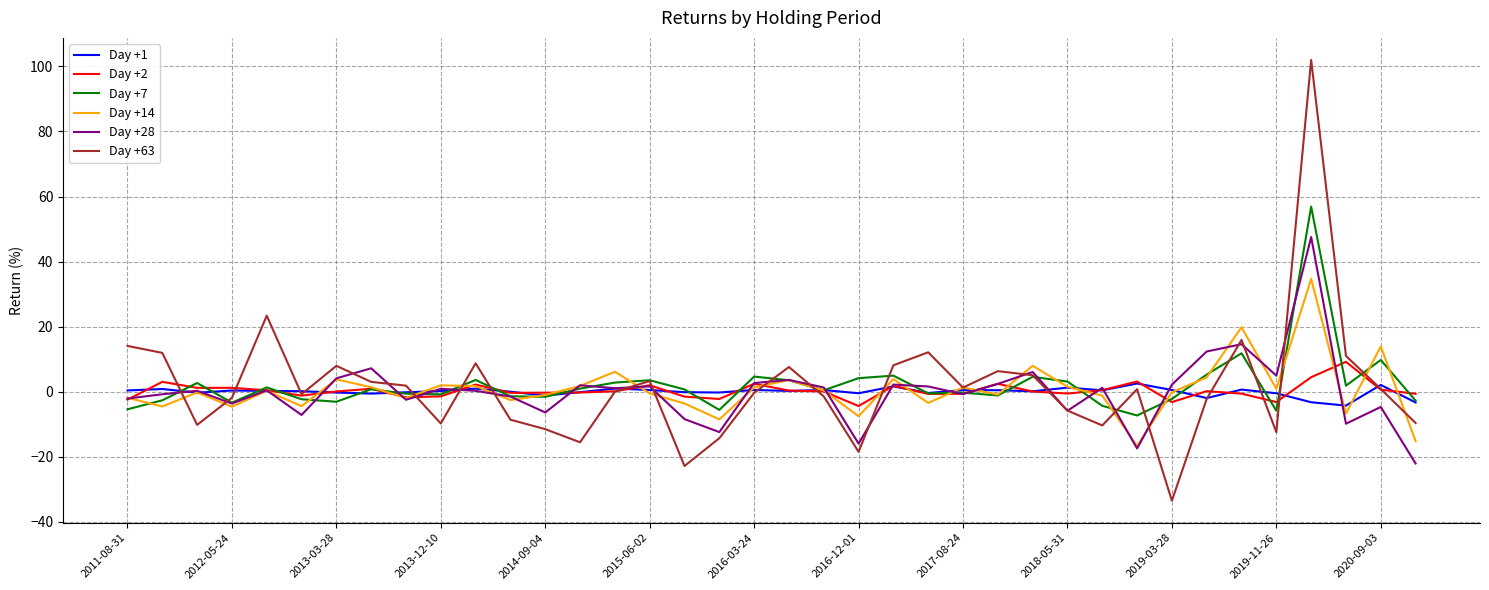

What is the lowest value of the Day +28 series?

-22.1